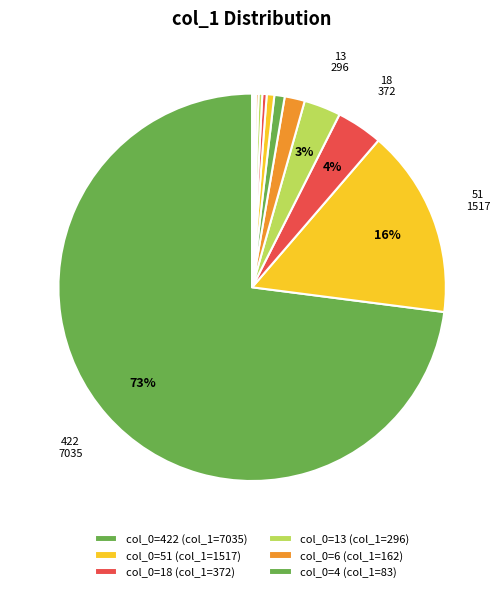

How many segments does this pie chart have?

12